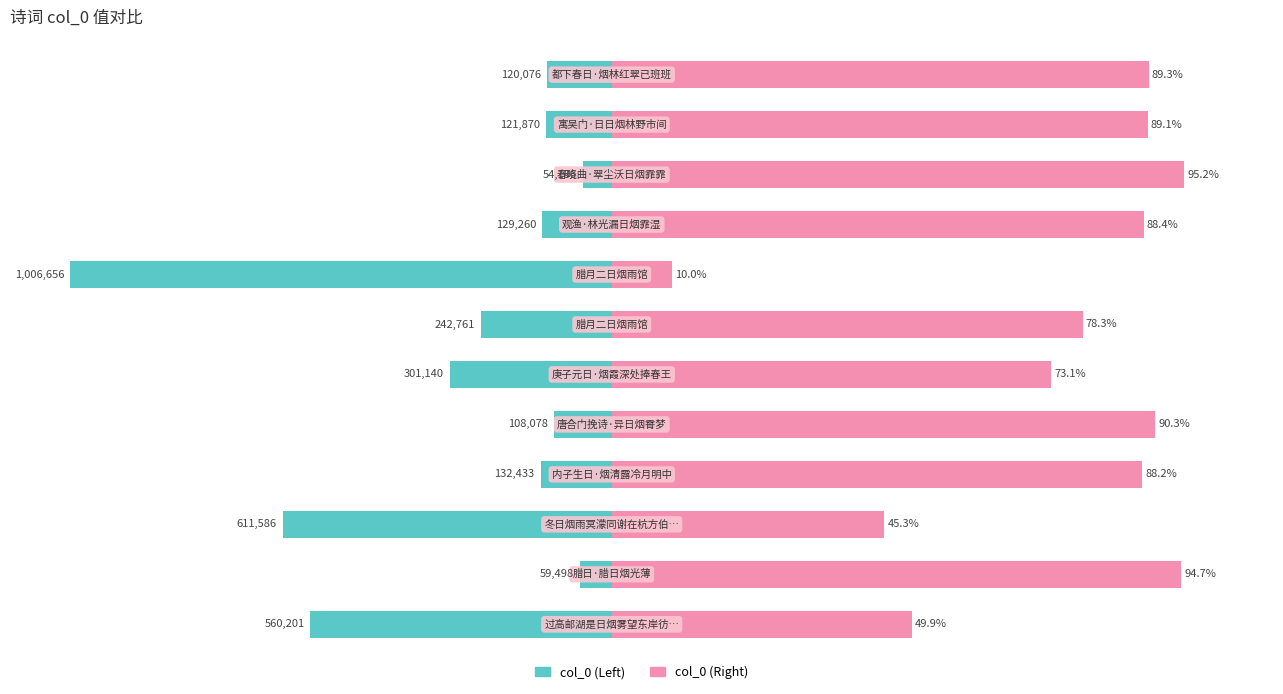

How many bars are there in total?

24